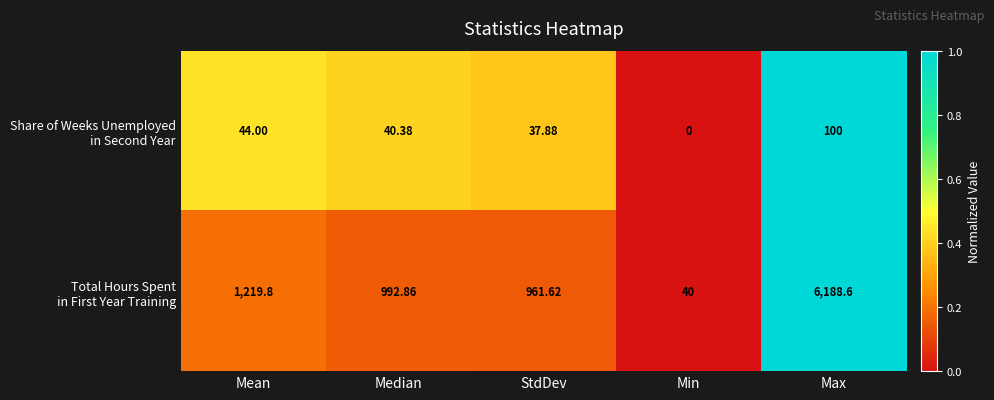

At which category is the sum across all series the highest?

Max